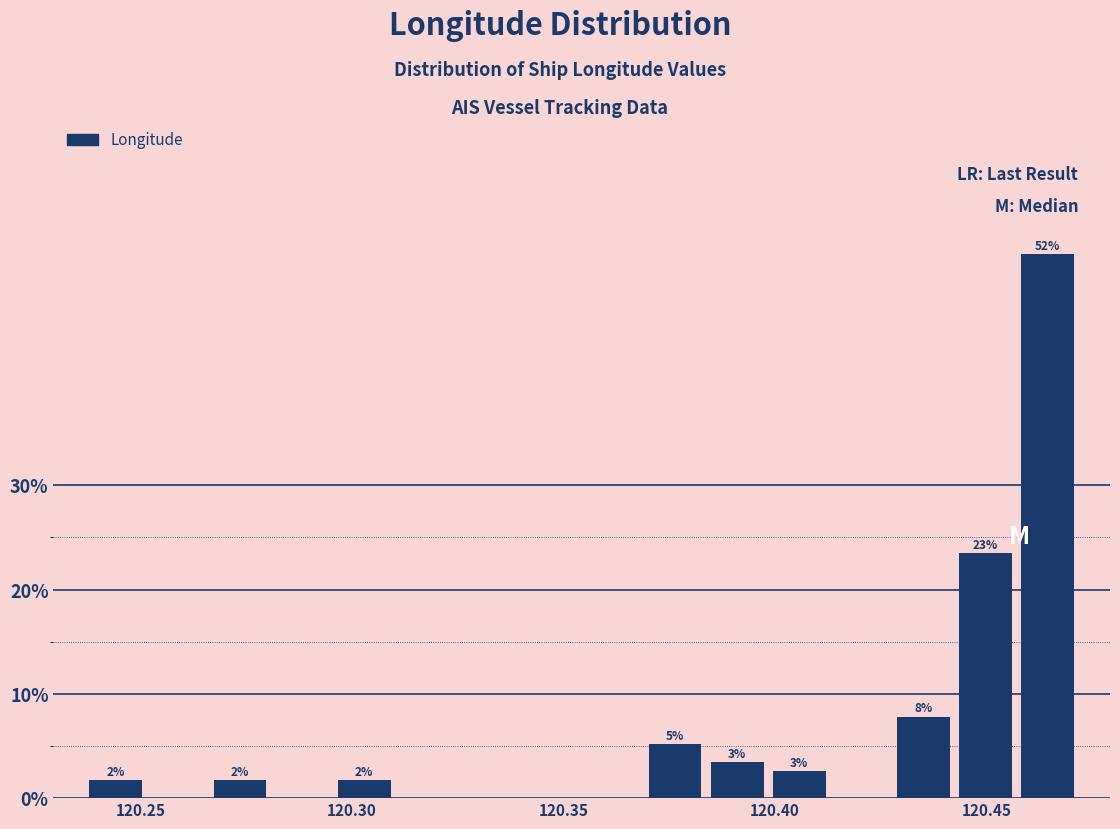

Read against the x-axis, roughly where is the centre of the tallest bar?

120.465